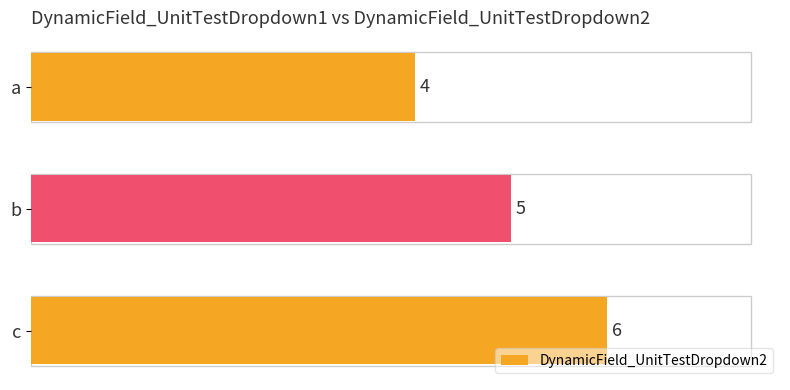

Count the number of data series in this chart.

1